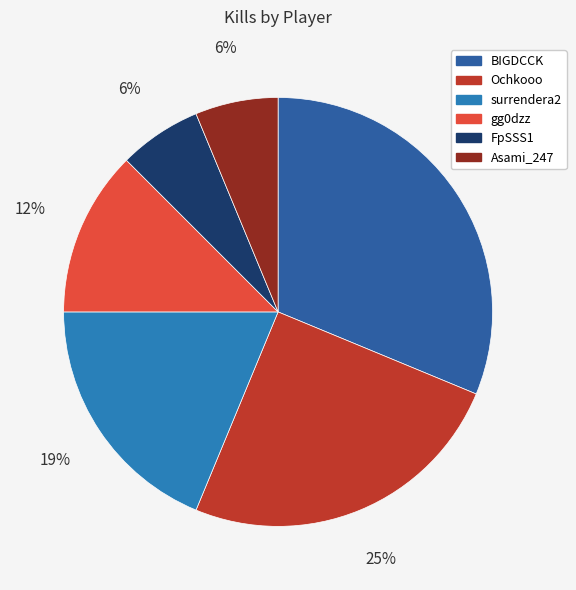

To the nearest percent, what is the average slice percentage?

17%